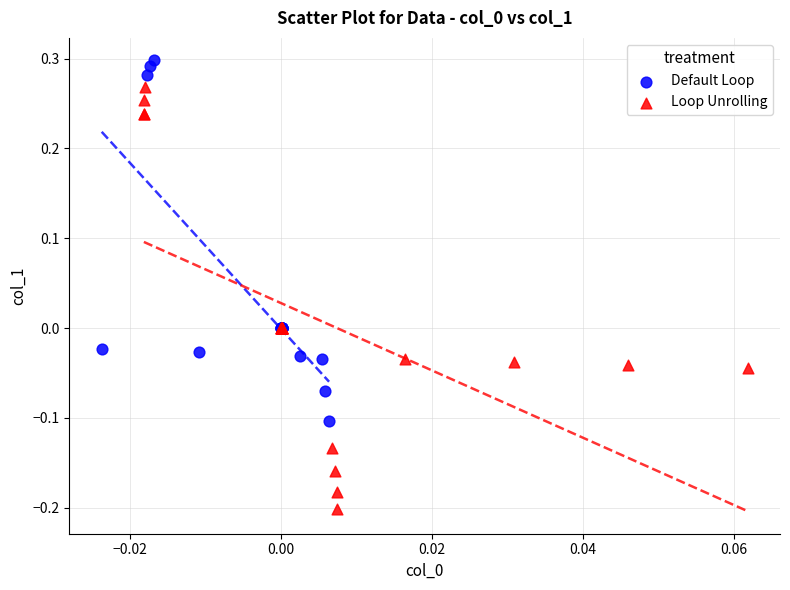

Which series reaches the minimum Y coordinate?

Loop Unrolling